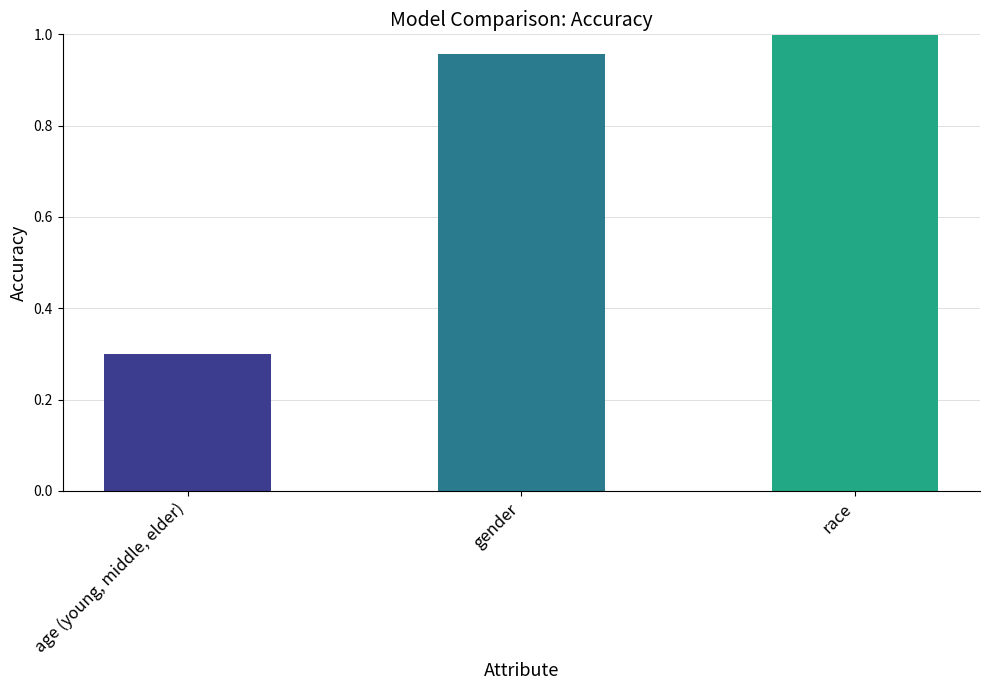

How many data points does each series have?

3